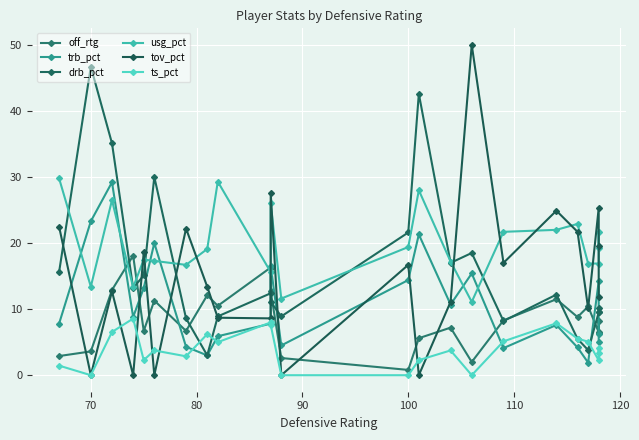

Is this an area chart (filled region under the line)?

No